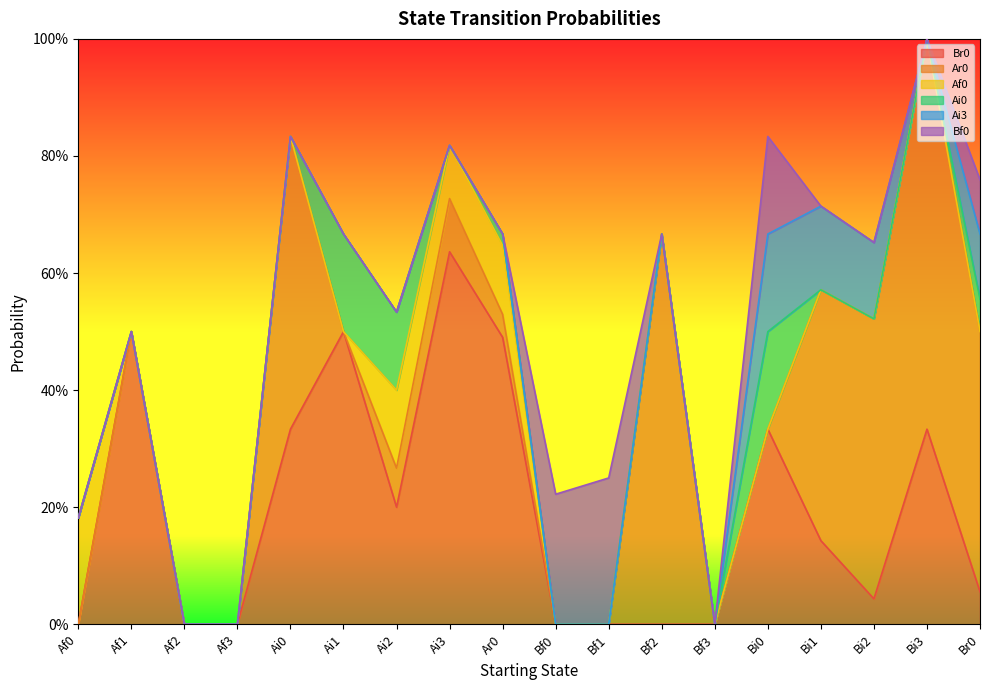

Reading left to right, extract all data points from this chart.

Br0: Af0=0.0	Af1=0.5	Af2=0.0	Af3=0.0	Ai0=0.3	Ai1=0.5	Ai2=0.2	Ai3=0.6	Ar0=0.5	Bf0=0.0	Bf1=0.0	Bf2=0.0	Bf3=0.0	Bi0=0.3	Bi1=0.1	Bi2=0.0	Bi3=0.3	Br0=0.1
Ar0: Af0=0.0	Af1=0.0	Af2=0.0	Af3=0.0	Ai0=0.5	Ai1=0.0	Ai2=0.1	Ai3=0.1	Ar0=0.0	Bf0=0.0	Bf1=0.0	Bf2=0.7	Bf3=0.0	Bi0=0.0	Bi1=0.4	Bi2=0.5	Bi3=0.7	Br0=0.4
Af0: Af0=0.2	Af1=0.0	Af2=0.0	Af3=0.0	Ai0=0.0	Ai1=0.0	Ai2=0.1	Ai3=0.1	Ar0=0.1	Bf0=0.0	Bf1=0.0	Bf2=0.0	Bf3=0.0	Bi0=0.0	Bi1=0.0	Bi2=0.0	Bi3=0.0	Br0=0.0
Ai0: Af0=0.0	Af1=0.0	Af2=0.0	Af3=0.0	Ai0=0.0	Ai1=0.2	Ai2=0.1	Ai3=0.0	Ar0=0.0	Bf0=0.0	Bf1=0.0	Bf2=0.0	Bf3=0.0	Bi0=0.2	Bi1=0.0	Bi2=0.0	Bi3=0.0	Br0=0.1
Ai3: Af0=0.0	Af1=0.0	Af2=0.0	Af3=0.0	Ai0=0.0	Ai1=0.0	Ai2=0.0	Ai3=0.0	Ar0=0.0	Bf0=0.0	Bf1=0.0	Bf2=0.0	Bf3=0.0	Bi0=0.2	Bi1=0.1	Bi2=0.1	Bi3=0.0	Br0=0.1
Bf0: Af0=0.0	Af1=0.0	Af2=0.0	Af3=0.0	Ai0=0.0	Ai1=0.0	Ai2=0.0	Ai3=0.0	Ar0=0.0	Bf0=0.2	Bf1=0.2	Bf2=0.0	Bf3=0.0	Bi0=0.2	Bi1=0.0	Bi2=0.0	Bi3=0.0	Br0=0.1